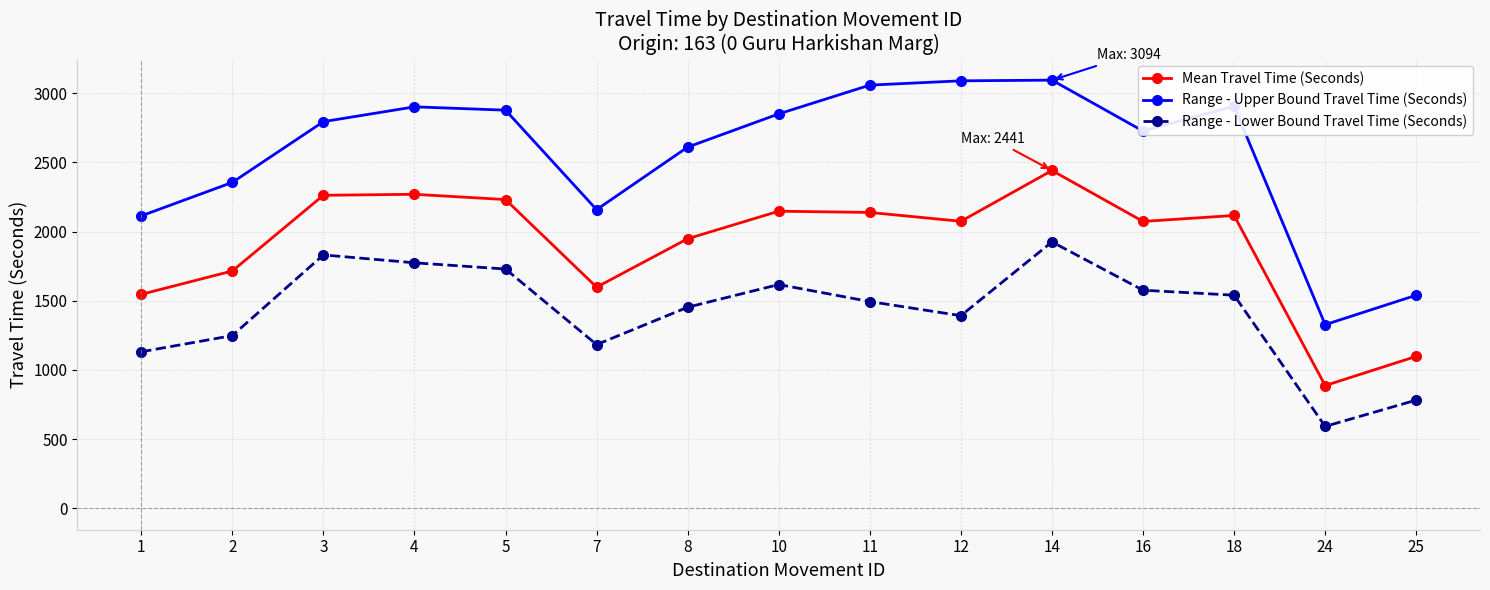

What is the value of the Mean Travel Time (Seconds) point at the 4th from the left?

2269